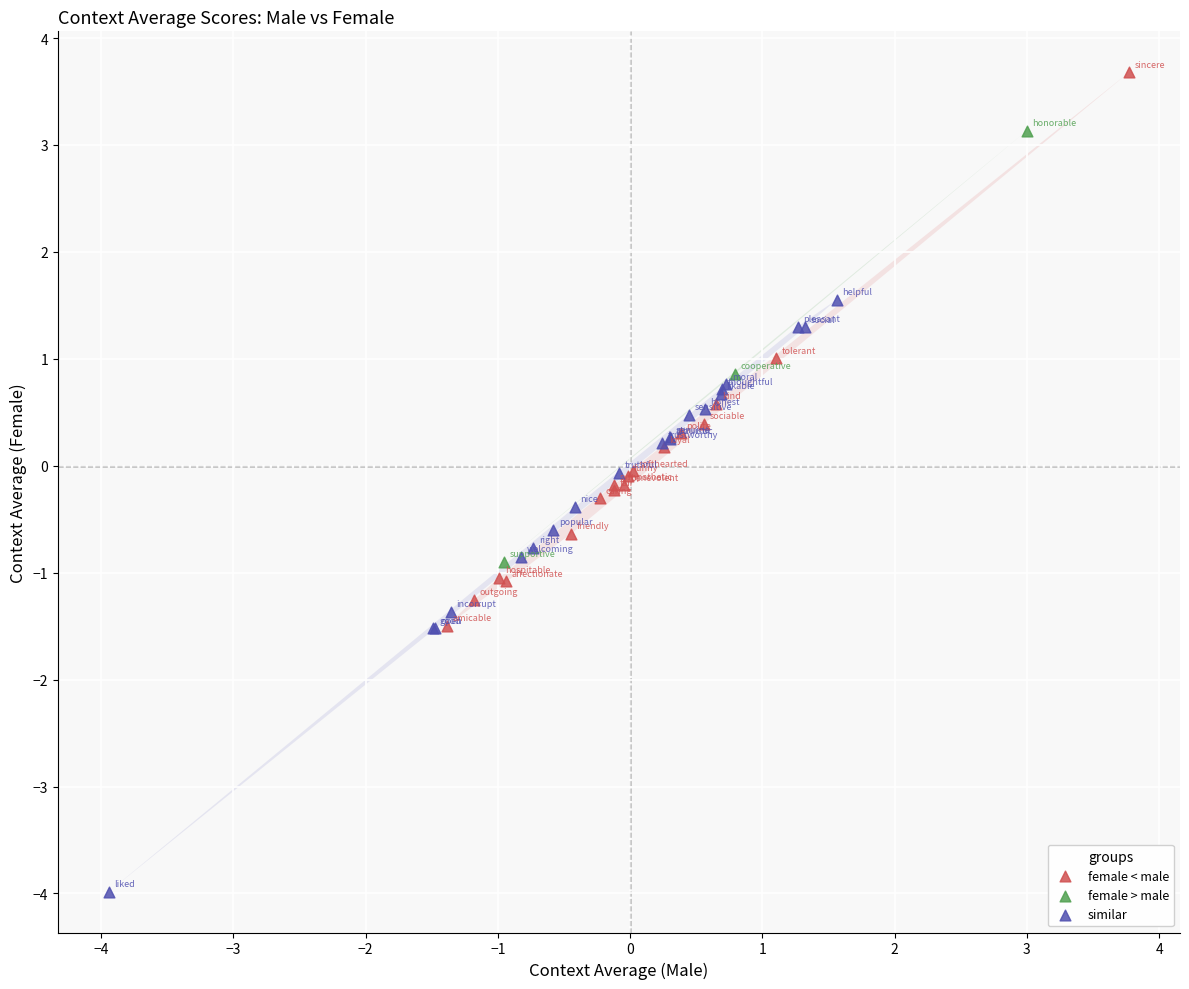

Which series contains the highest Y value?

female < male